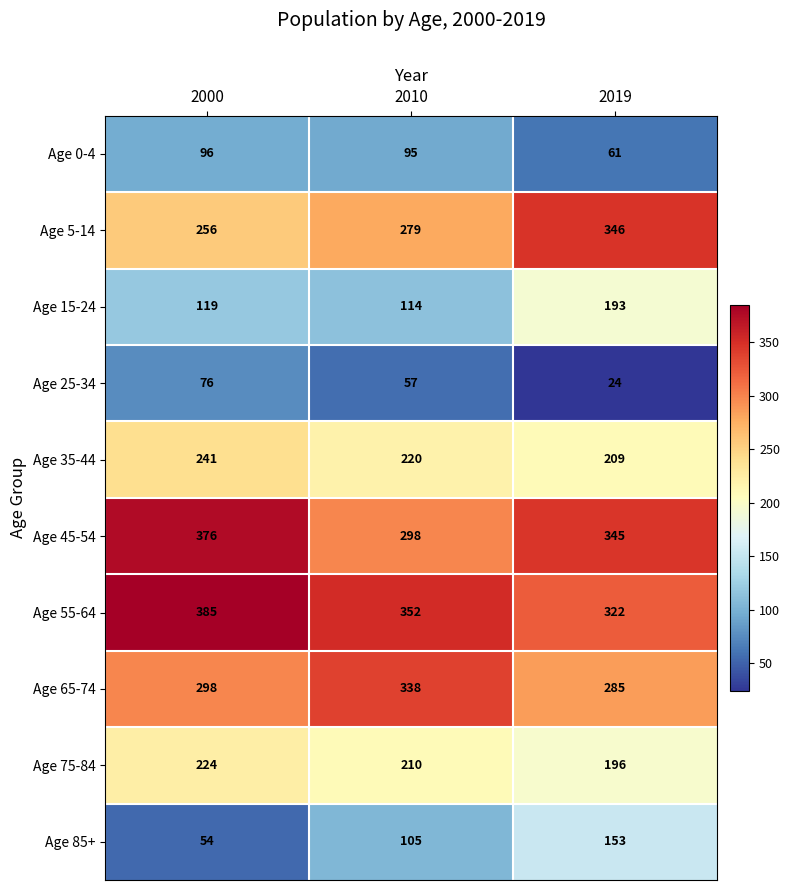

What is the smallest value displayed?

24